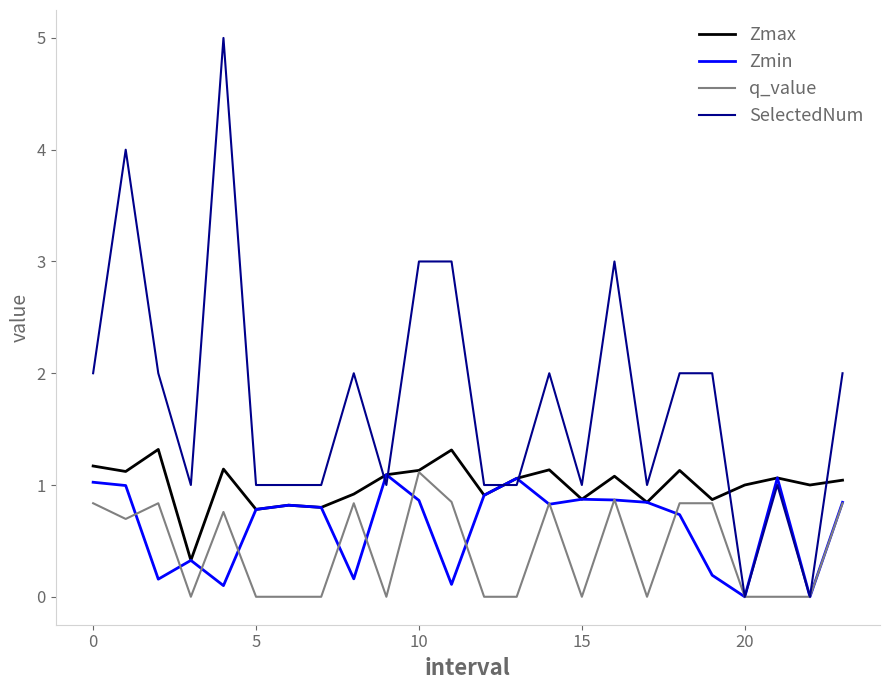

What is the highest value of the q_value series?

1.1